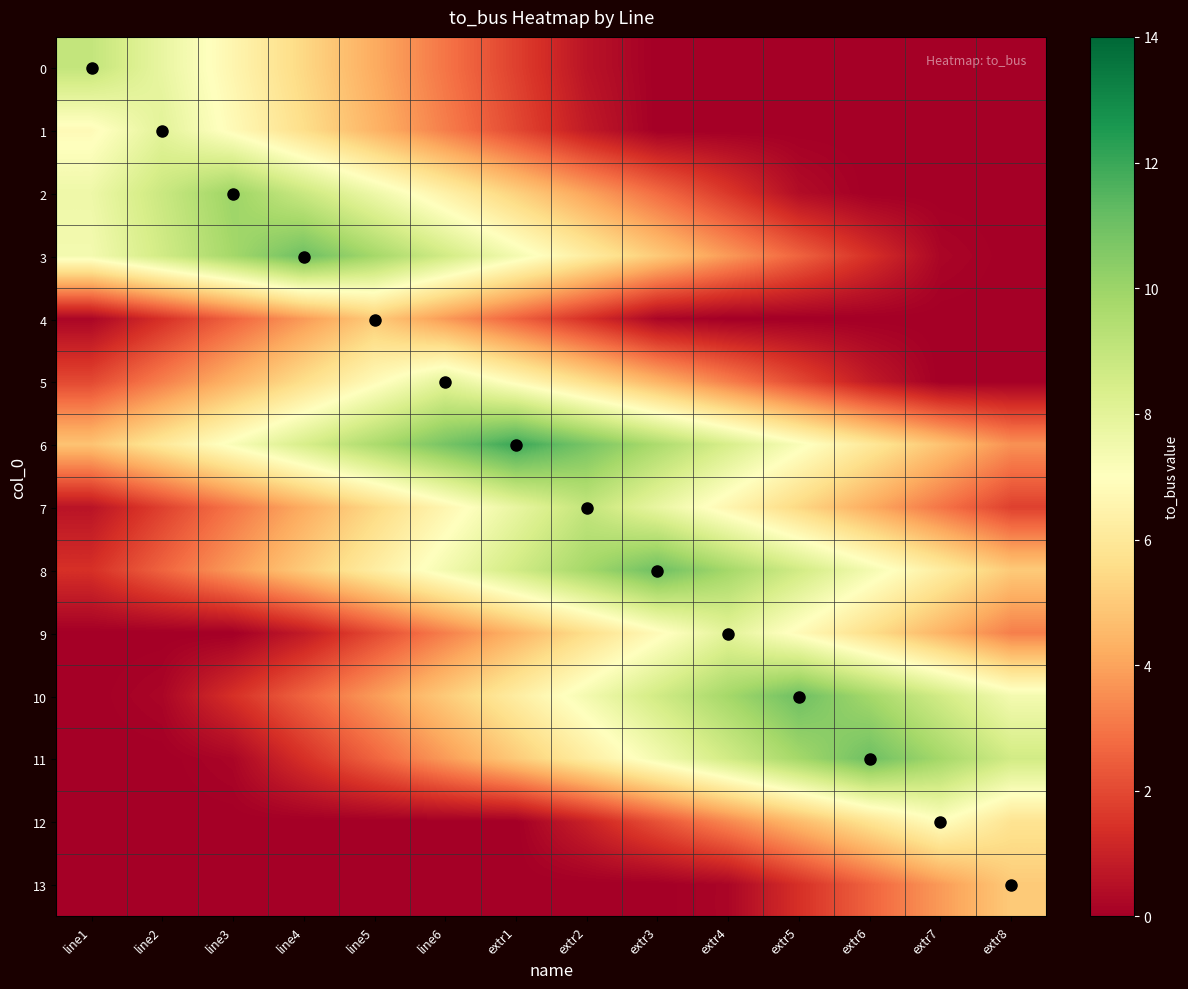

Reading left to right, list all the values displayed in this chart.

0: line1=9.0	line2=7.8	line3=6.6	line4=5.4	line5=4.2	line6=3.0	extr1=1.8	extr2=0.6	extr3=0.0	extr4=0.0	extr5=0.0	extr6=0.0	extr7=0.0	extr8=0.0
1: line1=6.8	line2=8.0	line3=6.8	line4=5.6	line5=4.4	line6=3.2	extr1=2.0	extr2=0.8	extr3=0.0	extr4=0.0	extr5=0.0	extr6=0.0	extr7=0.0	extr8=0.0
2: line1=7.6	line2=8.8	line3=10.0	line4=8.8	line5=7.6	line6=6.4	extr1=5.2	extr2=4.0	extr3=2.8	extr4=1.6	extr5=0.4	extr6=0.0	extr7=0.0	extr8=0.0
3: line1=7.4	line2=8.6	line3=9.8	line4=11.0	line5=9.8	line6=8.6	extr1=7.4	extr2=6.2	extr3=5.0	extr4=3.8	extr5=2.6	extr6=1.4	extr7=0.2	extr8=0.0
4: line1=0.2	line2=1.4	line3=2.6	line4=3.8	line5=5.0	line6=3.8	extr1=2.6	extr2=1.4	extr3=0.2	extr4=0.0	extr5=0.0	extr6=0.0	extr7=0.0	extr8=0.0
5: line1=2.0	line2=3.2	line3=4.4	line4=5.6	line5=6.8	line6=8.0	extr1=6.8	extr2=5.6	extr3=4.4	extr4=3.2	extr5=2.0	extr6=0.8	extr7=0.0	extr8=0.0
6: line1=4.8	line2=6.0	line3=7.2	line4=8.4	line5=9.6	line6=10.8	extr1=12.0	extr2=10.8	extr3=9.6	extr4=8.4	extr5=7.2	extr6=6.0	extr7=4.8	extr8=3.6
7: line1=0.6	line2=1.8	line3=3.0	line4=4.2	line5=5.4	line6=6.6	extr1=7.8	extr2=9.0	extr3=7.8	extr4=6.6	extr5=5.4	extr6=4.2	extr7=3.0	extr8=1.8
8: line1=1.4	line2=2.6	line3=3.8	line4=5.0	line5=6.2	line6=7.4	extr1=8.6	extr2=9.8	extr3=11.0	extr4=9.8	extr5=8.6	extr6=7.4	extr7=6.2	extr8=5.0
9: line1=0.0	line2=0.0	line3=0.0	line4=0.8	line5=2.0	line6=3.2	extr1=4.4	extr2=5.6	extr3=6.8	extr4=8.0	extr5=6.8	extr6=5.6	extr7=4.4	extr8=3.2
10: line1=0.0	line2=0.2	line3=1.4	line4=2.6	line5=3.8	line6=5.0	extr1=6.2	extr2=7.4	extr3=8.6	extr4=9.8	extr5=11.0	extr6=9.8	extr7=8.6	extr8=7.4
11: line1=0.0	line2=0.0	line3=0.2	line4=1.4	line5=2.6	line6=3.8	extr1=5.0	extr2=6.2	extr3=7.4	extr4=8.6	extr5=9.8	extr6=11.0	extr7=9.8	extr8=8.6
12: line1=0.0	line2=0.0	line3=0.0	line4=0.0	line5=0.0	line6=0.0	extr1=0.0	extr2=1.0	extr3=2.2	extr4=3.4	extr5=4.6	extr6=5.8	extr7=7.0	extr8=5.8
13: line1=0.0	line2=0.0	line3=0.0	line4=0.0	line5=0.0	line6=0.0	extr1=0.0	extr2=0.0	extr3=0.0	extr4=0.2	extr5=1.4	extr6=2.6	extr7=3.8	extr8=5.0